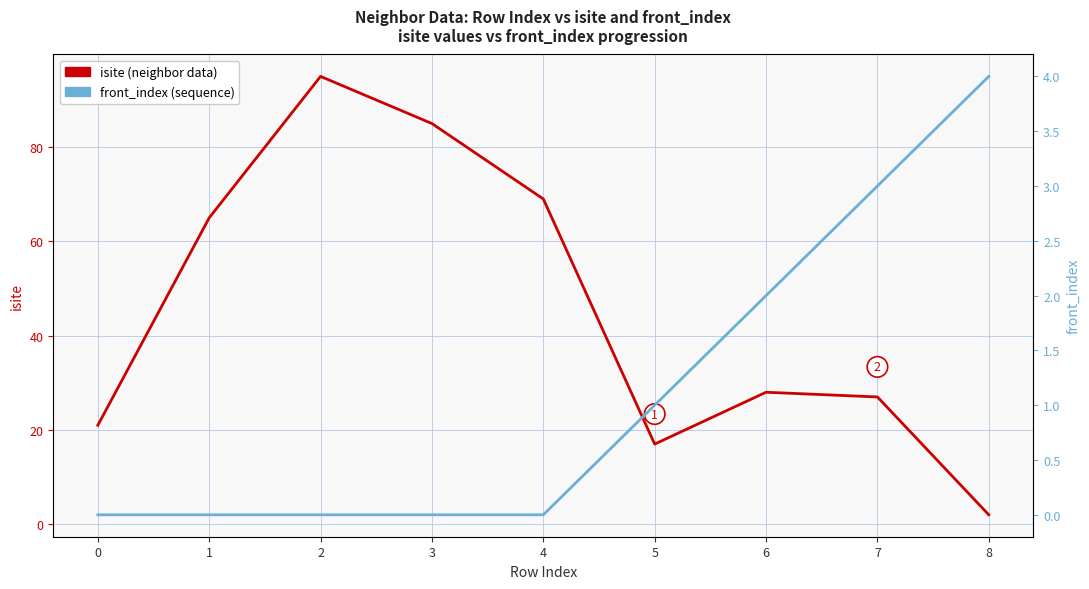

Reading right to left, list all the values displayed in this chart.

isite: 2	27	28	17	69	85	95	65	21
front_index: 4	3	2	1	0	0	0	0	0